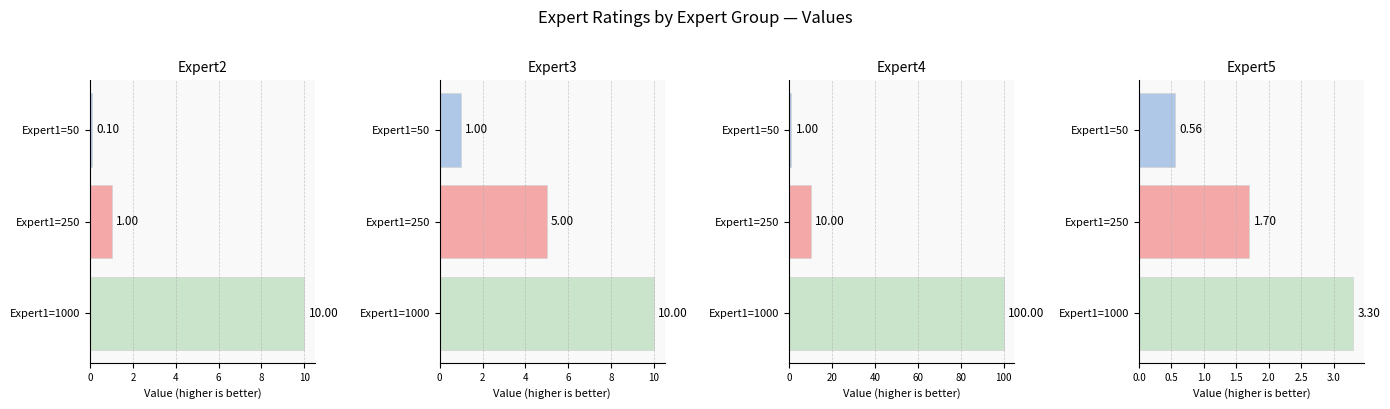

What value does the Expert4 series have at Expert1=250?

10.0